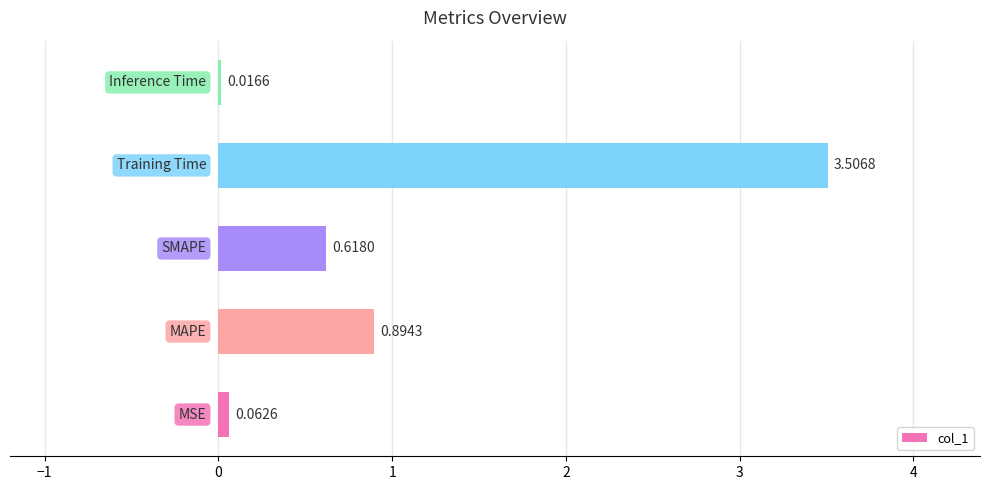

What is the sum of all values?

5.1